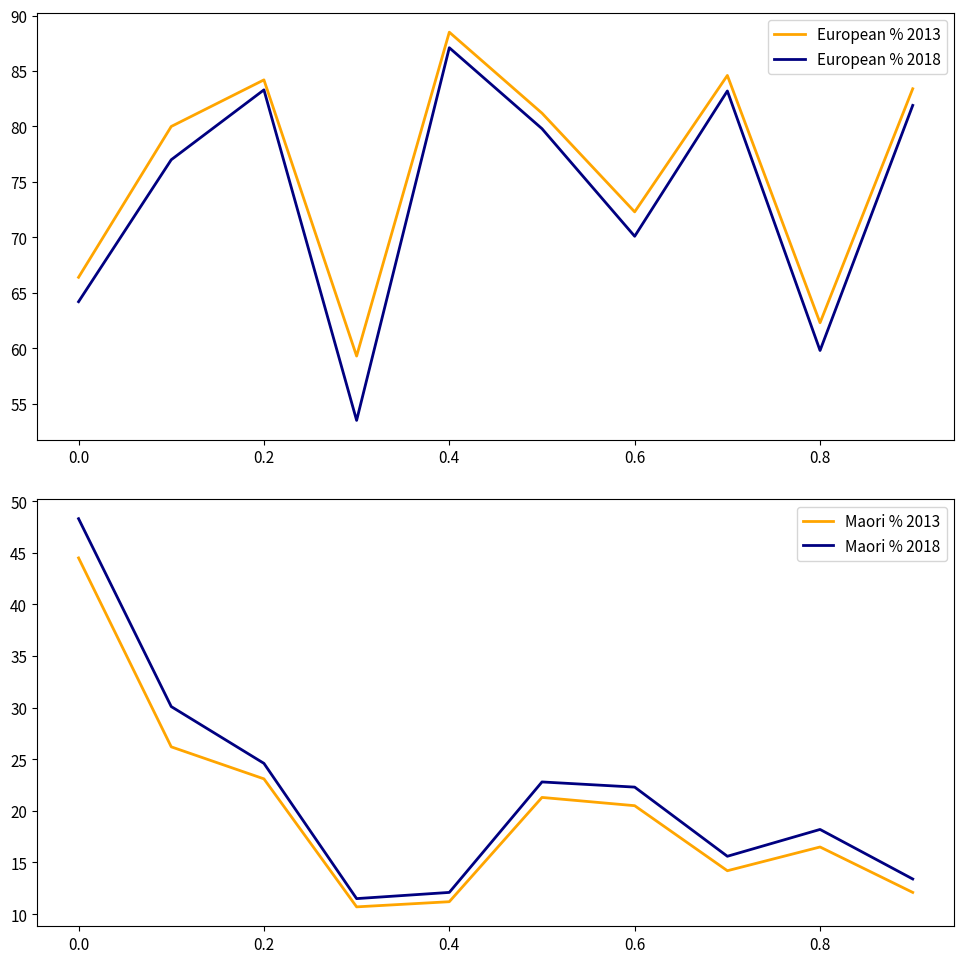

True or false: European % 2018 has more than 2 interior local peaks.

True